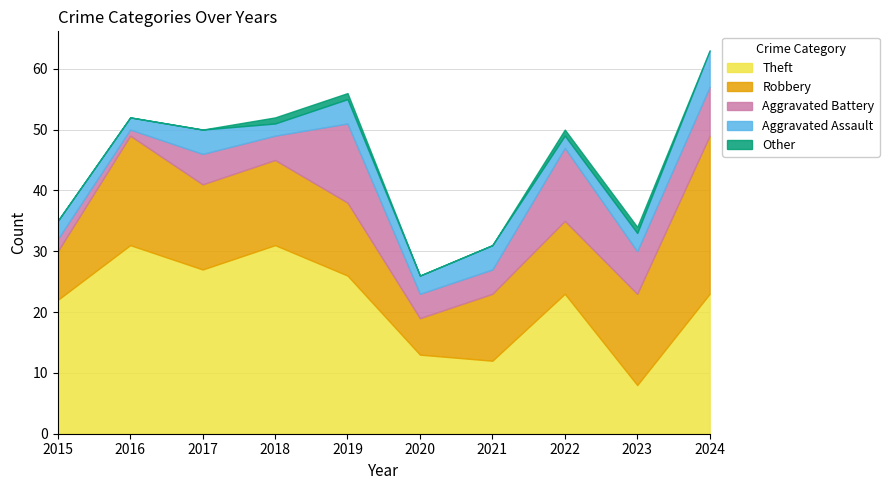

At which category is the sum across all series the highest?

2024